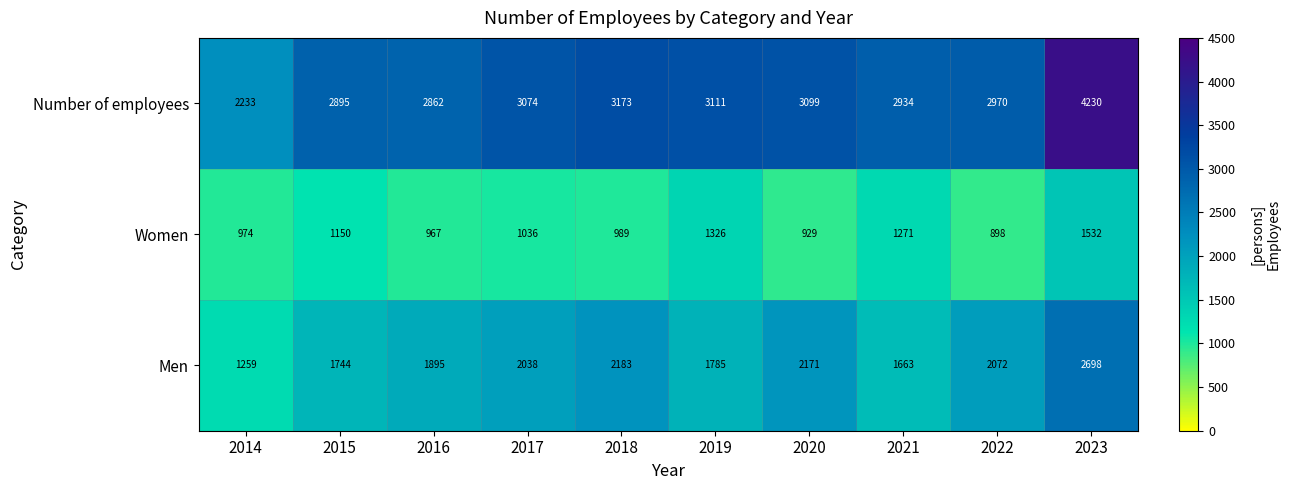

Count the number of categories in the chart.

10